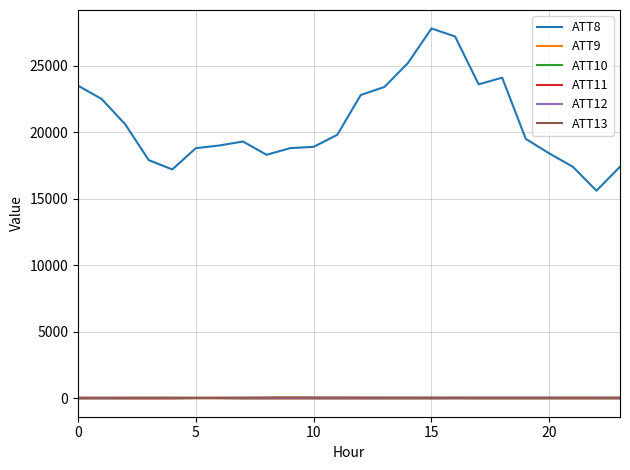

What is the difference between the maximum and minimum values in the ATT12 series?

8.1